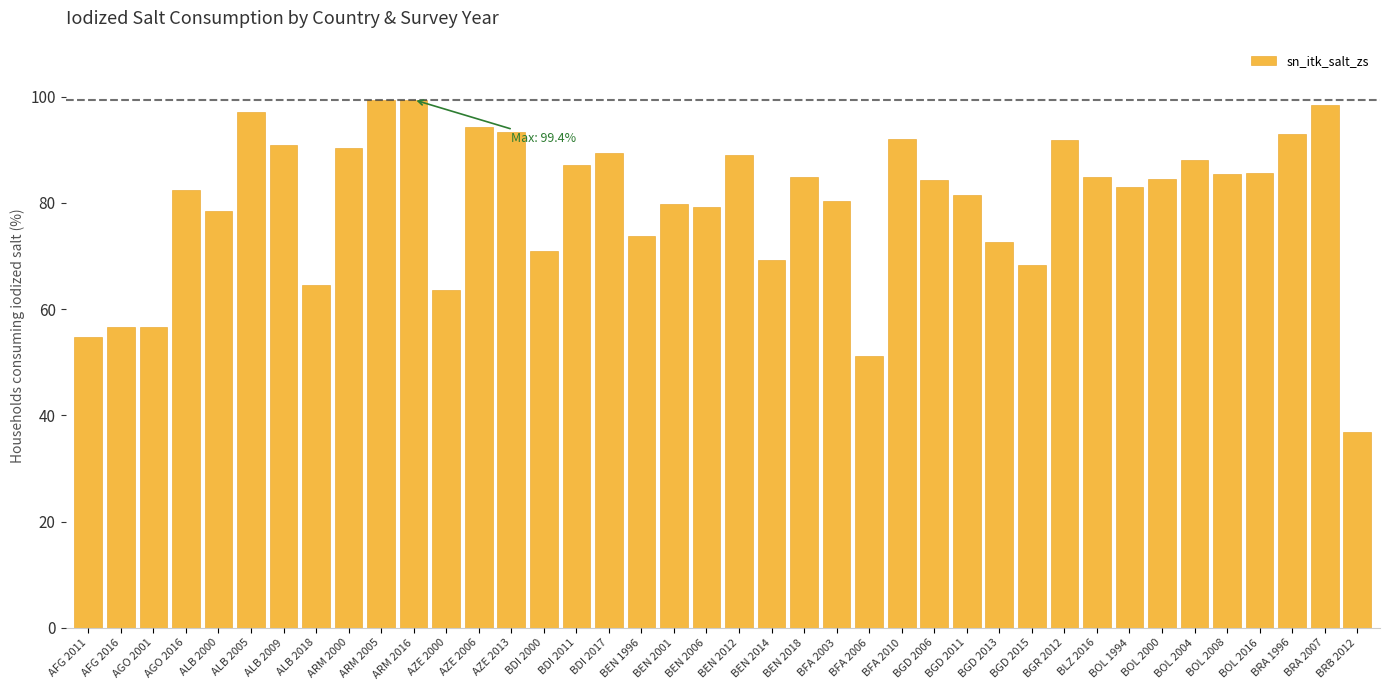

What is the change in value from ARM 2000 to BEN 2014?

-21.1